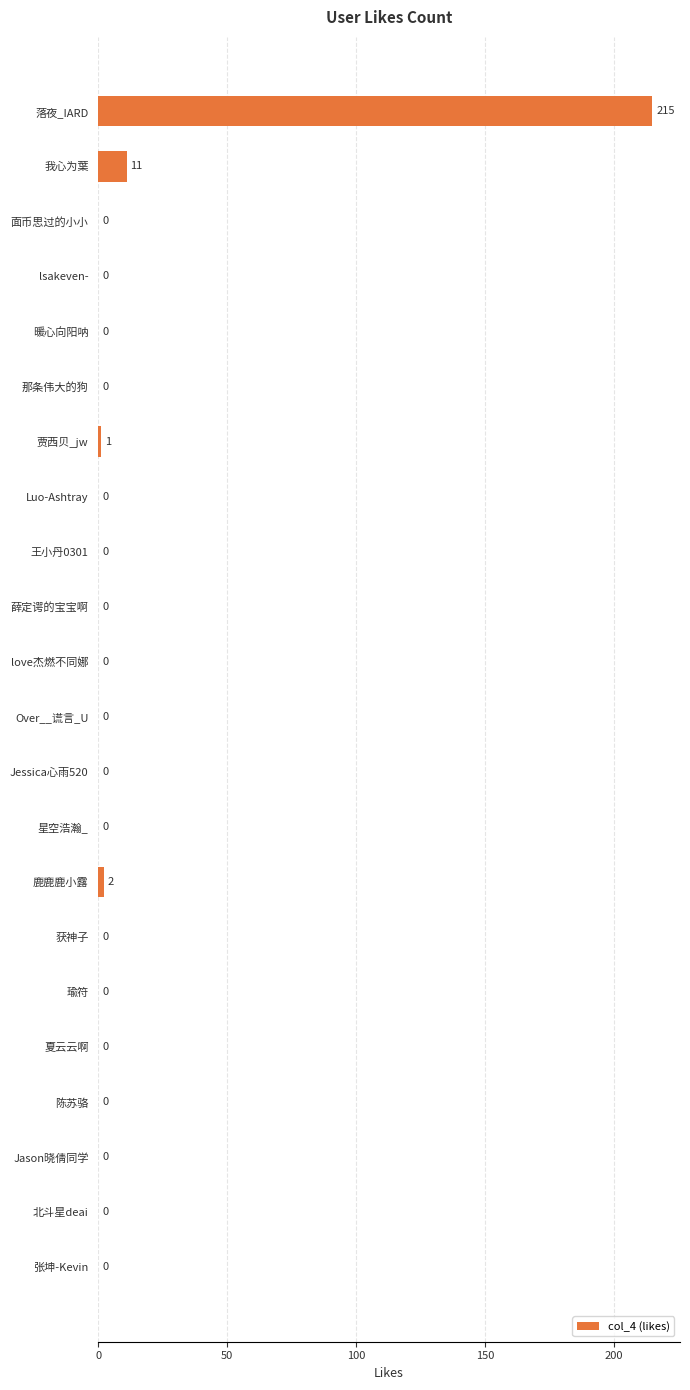

How many values exceed 0?

4